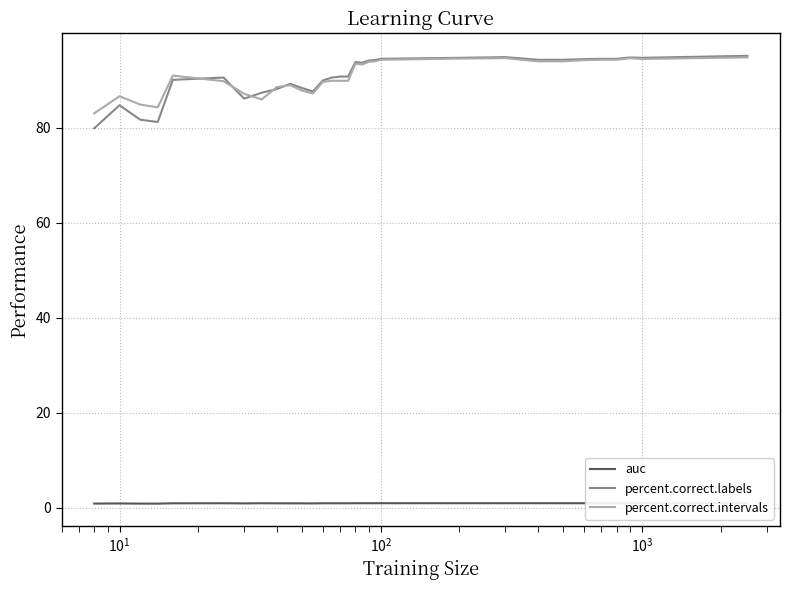

Reading right to left, list all the values displayed in this chart.

auc: 1.0	1.0	1.0	1.0	1.0	1.0	1.0	1.0	1.0	1.0	1.0	1.0	1.0	1.0	1.0	1.0	1.0	1.0	1.0	0.9	1.0	0.9	1.0	1.0	0.9	1.0	1.0	0.9	0.9	0.9	0.9
percent.correct.labels: 95.1	94.7	94.8	94.5	94.5	94.5	94.3	94.3	94.9	94.7	94.5	94.2	94.2	93.7	93.8	90.8	90.8	90.6	90.0	87.7	88.4	89.3	88.1	87.4	86.1	90.6	90.1	81.2	81.7	84.8	79.9
percent.correct.intervals: 94.8	94.5	94.7	94.3	94.3	94.2	94.0	94.0	94.7	94.6	94.3	94.0	93.9	93.3	93.5	89.9	89.9	89.9	89.6	87.2	87.8	89.0	88.6	86.0	87.1	89.8	91.0	84.3	84.9	86.6	83.1